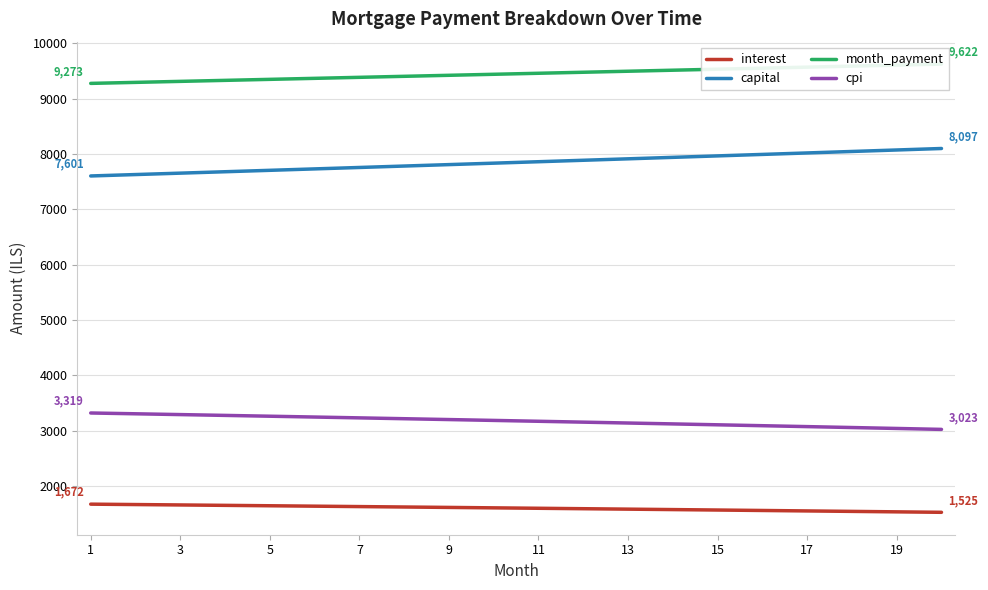

What is the value of the cpi point at the 10th from the left?

3185.1